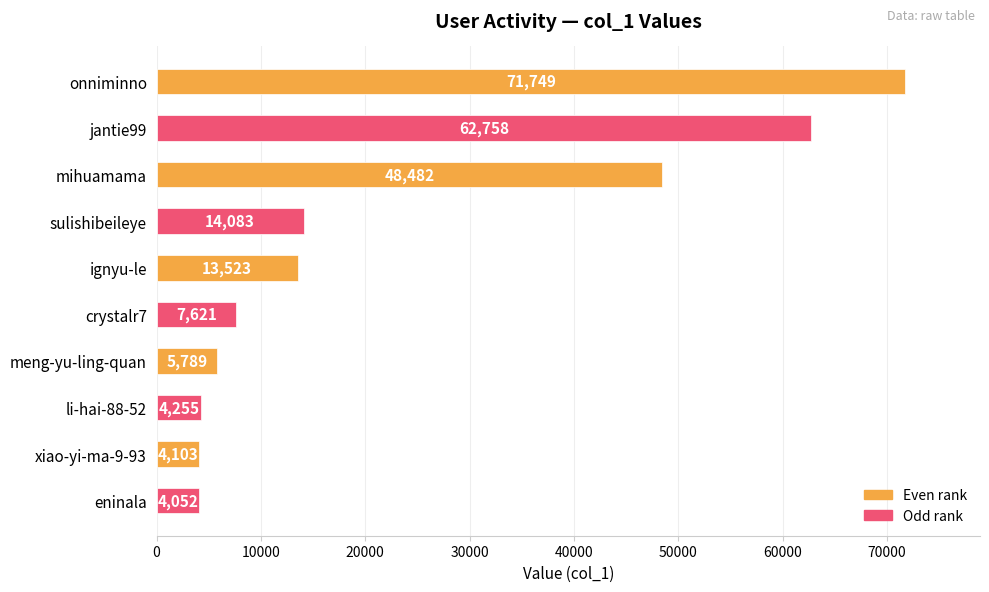

The chart shows a value of 4255 at li-hai-88-52. True or false?

True